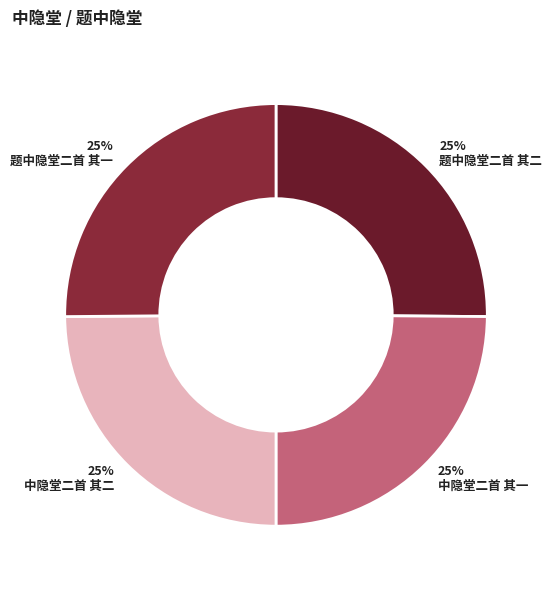

Which category has the smallest portion of the pie?

中隐堂二首 其二